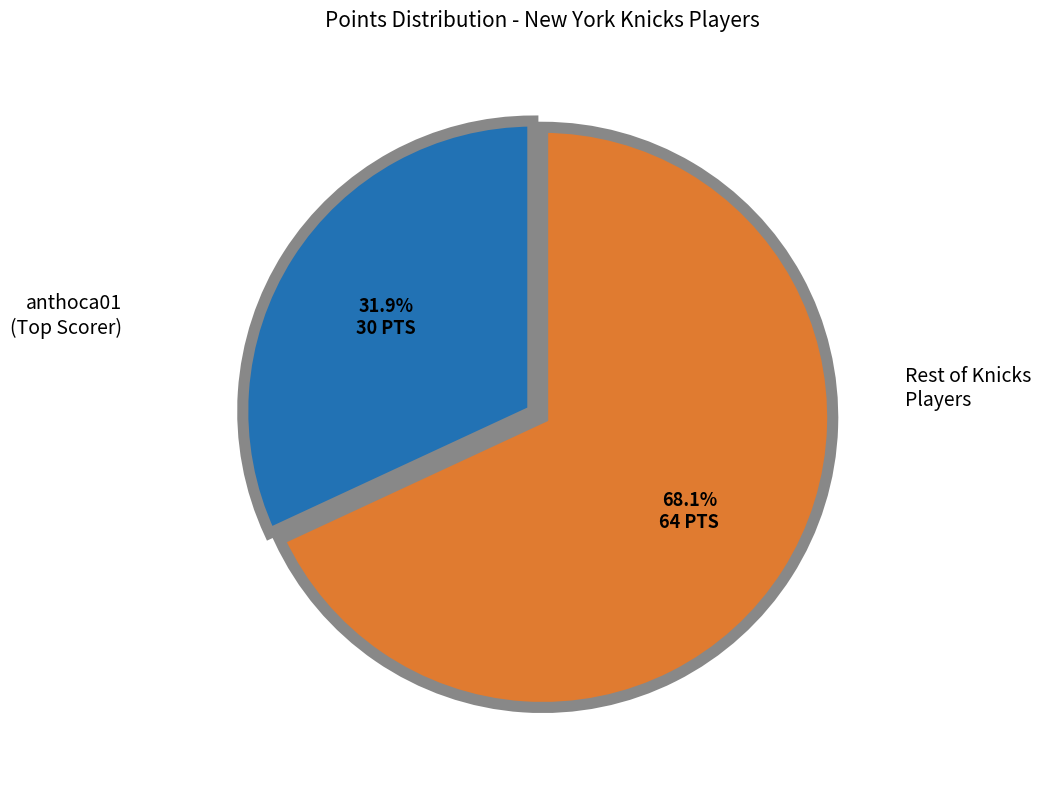

Does any single category account for the majority?

Yes